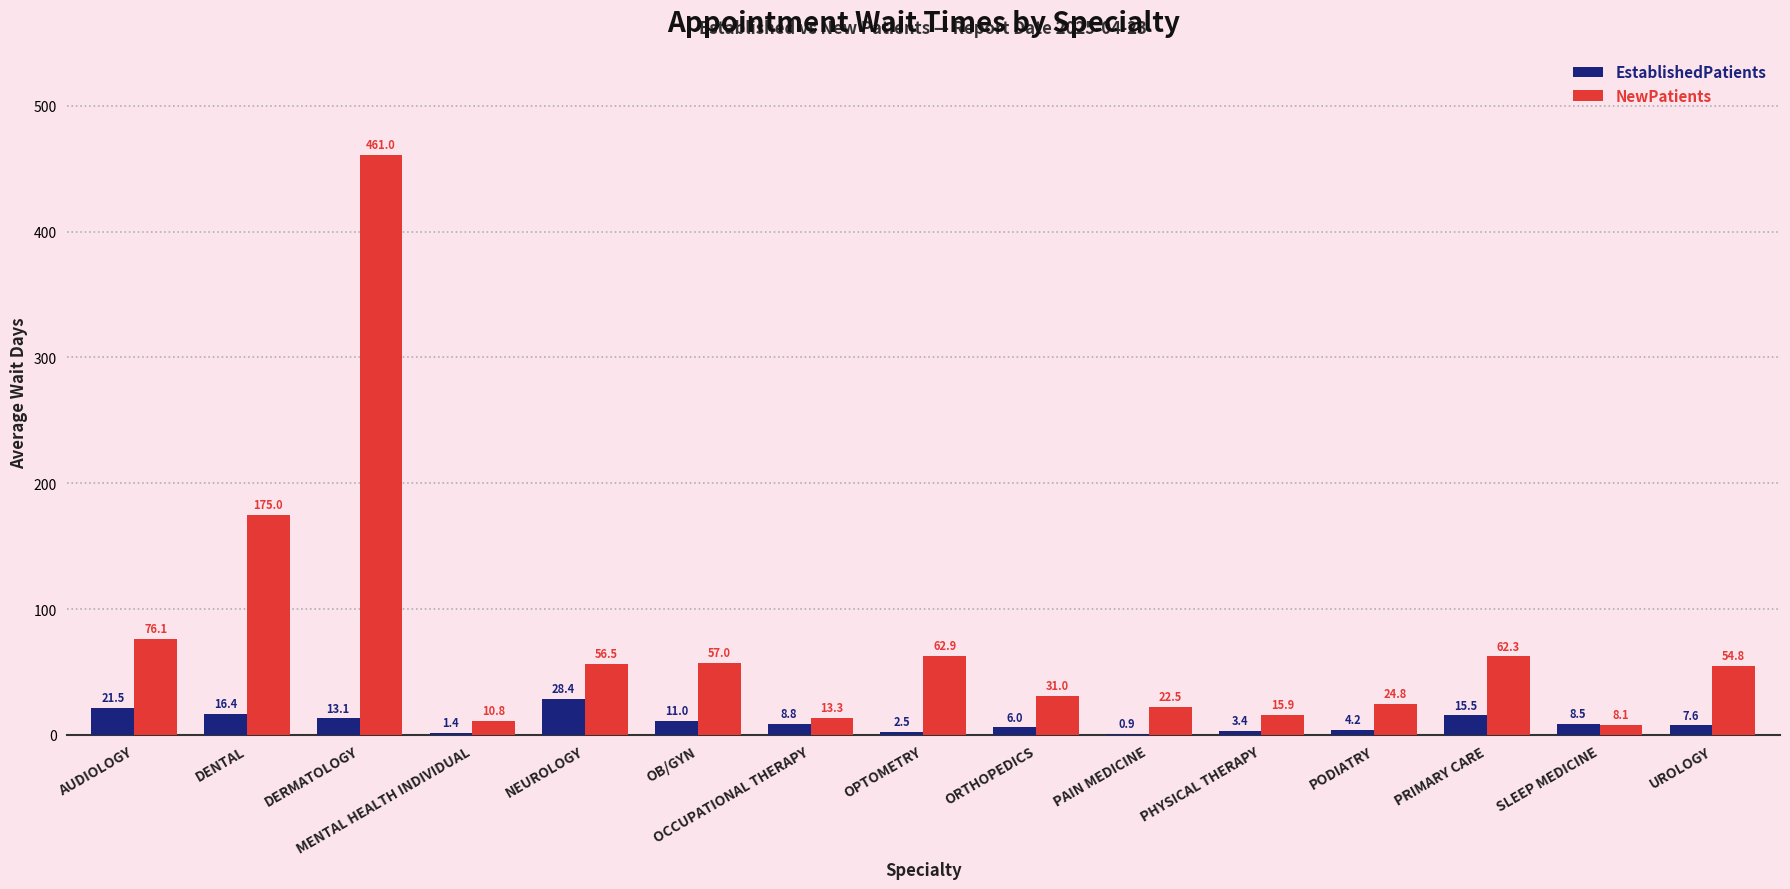

Is it true that EstablishedPatients equals 7.6 at UROLOGY?

True